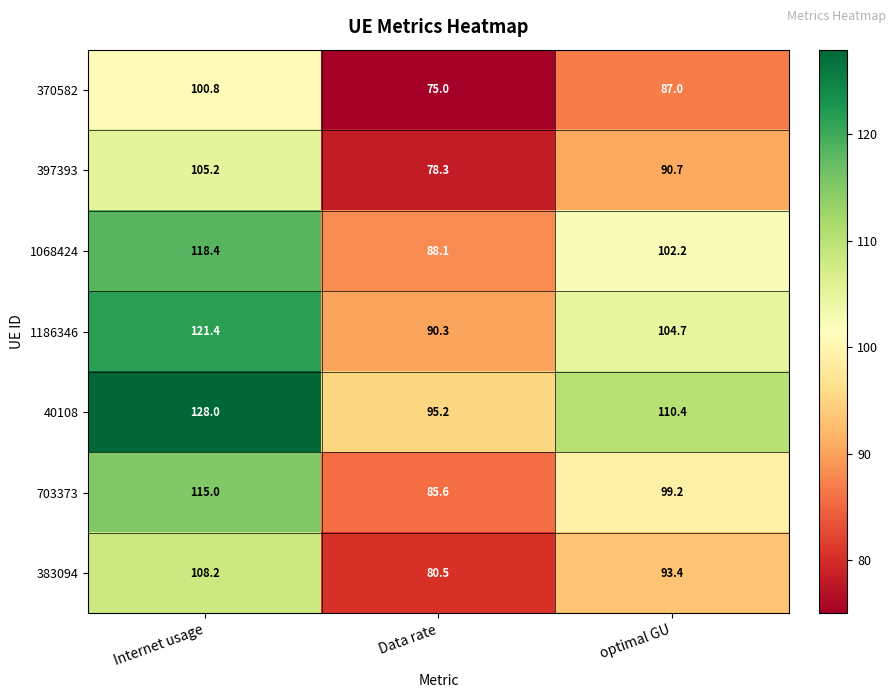

Reading left to right, list all the values displayed in this chart.

370582: Internet usage=100.8	Data rate=75.0	optimal GU=87.0
397393: Internet usage=105.2	Data rate=78.3	optimal GU=90.7
1068424: Internet usage=118.4	Data rate=88.1	optimal GU=102.2
1186346: Internet usage=121.4	Data rate=90.3	optimal GU=104.7
40108: Internet usage=128.0	Data rate=95.2	optimal GU=110.4
703373: Internet usage=115.0	Data rate=85.6	optimal GU=99.2
383094: Internet usage=108.2	Data rate=80.5	optimal GU=93.4